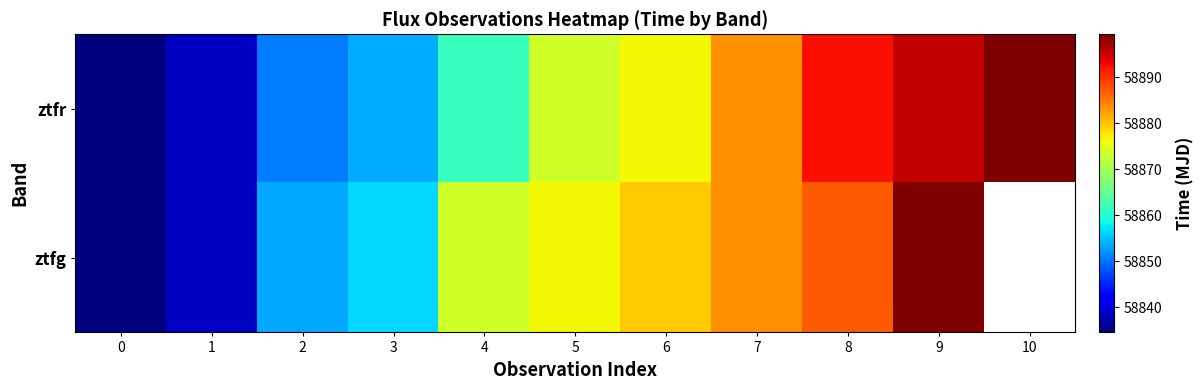

What is the difference between the maximum and minimum values in the ztfr series?

64.8